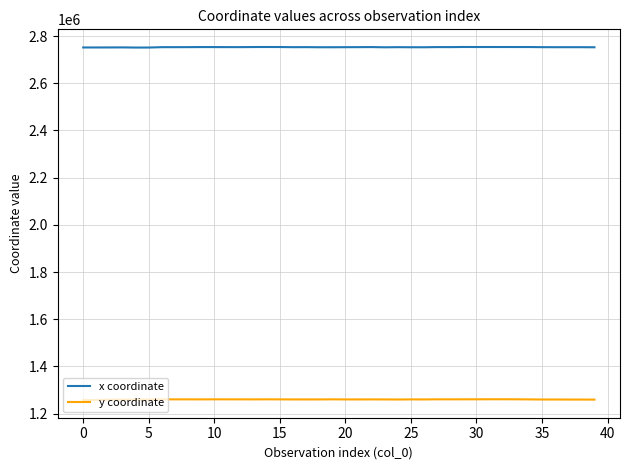

What is the smallest value displayed?

1257734.3